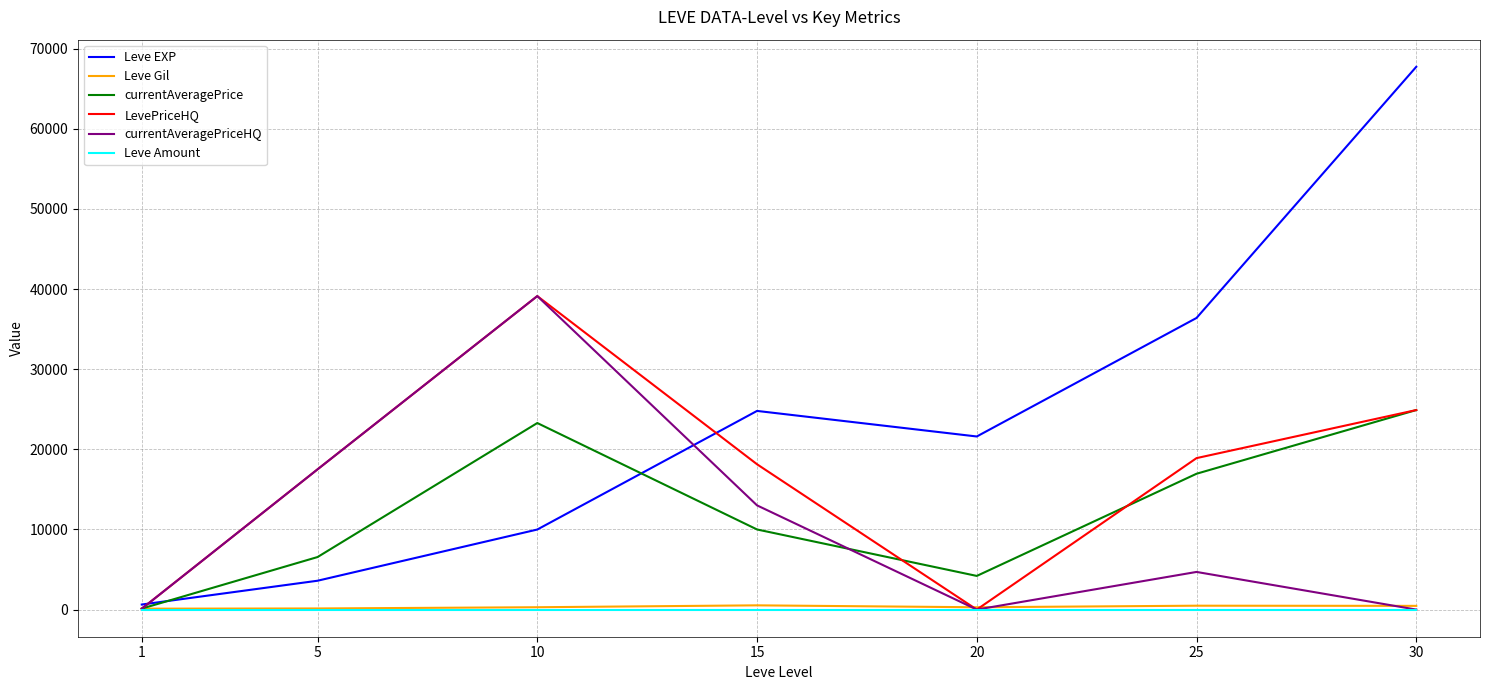

True or false: currentAveragePrice has a value of 22896.8 at 25.

False